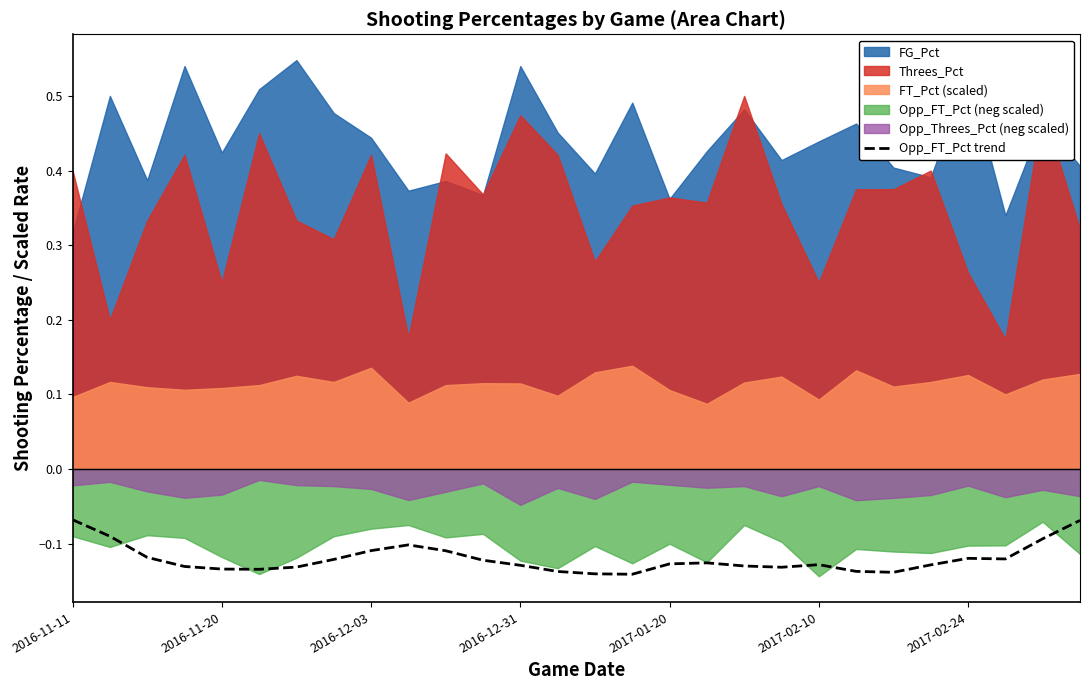

How many lines are shown in the chart?

1